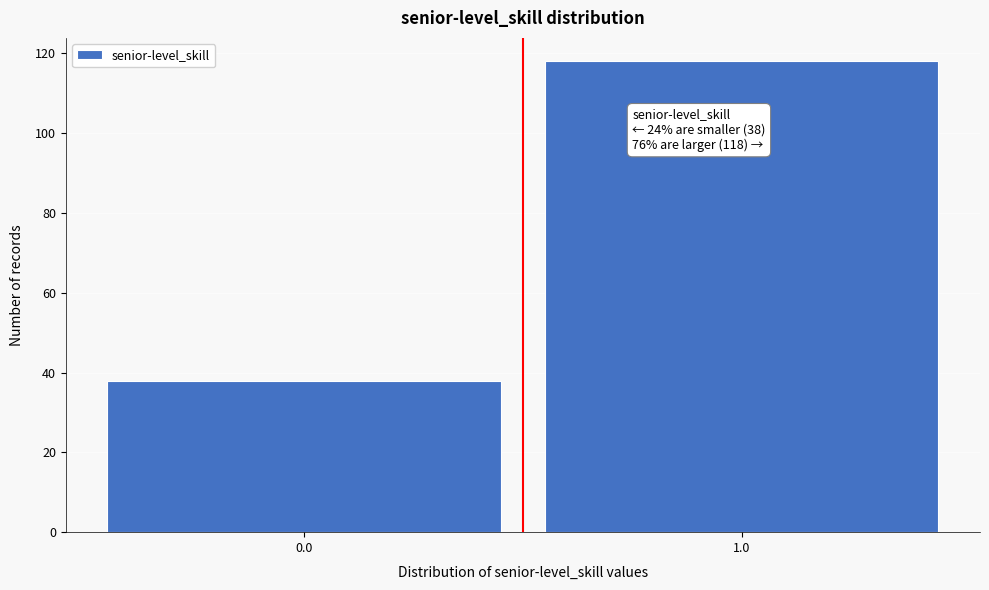

Reading left to right, transcribe all the data shown in this chart.

0.0=38	1.0=118